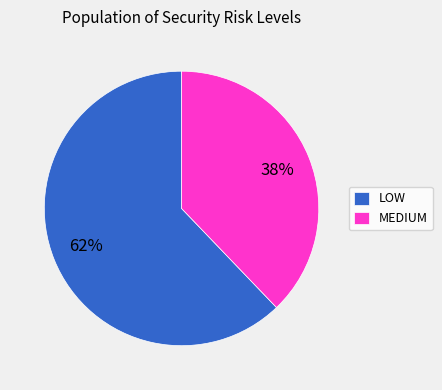

To the nearest percent, what is the average slice percentage?

50%